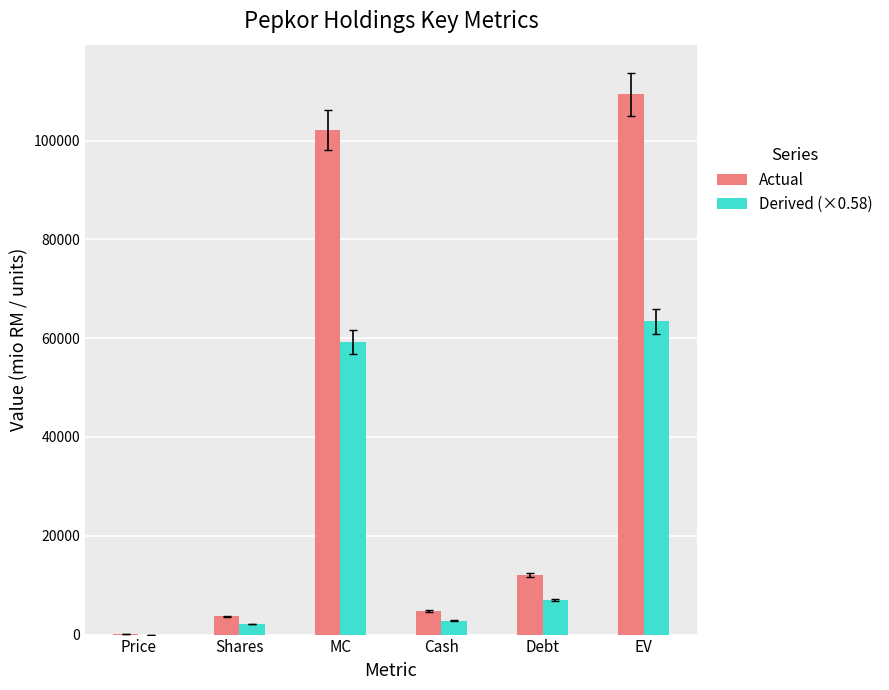

Is it true that Derived (×0.58) equals 63421.6 at EV?

True